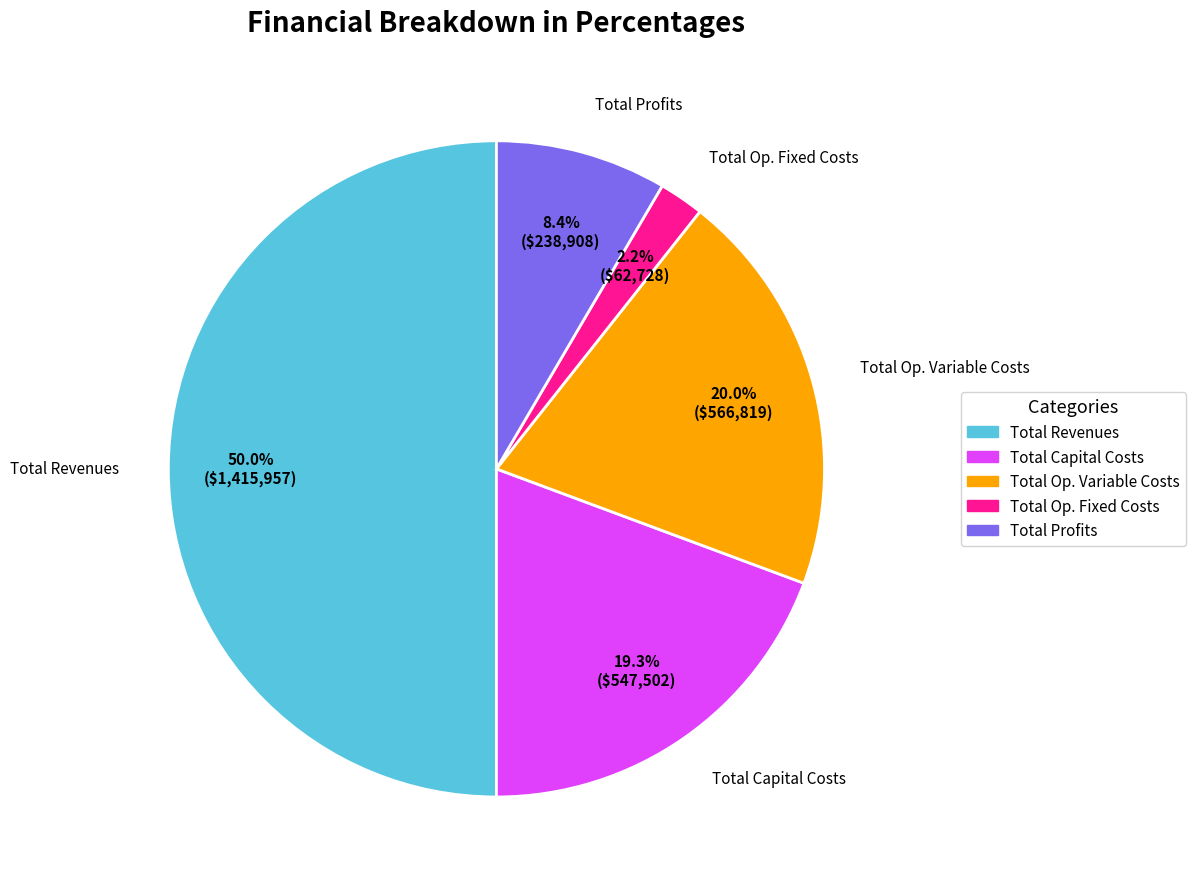

Is there any slice that represents more than half of the pie?

No